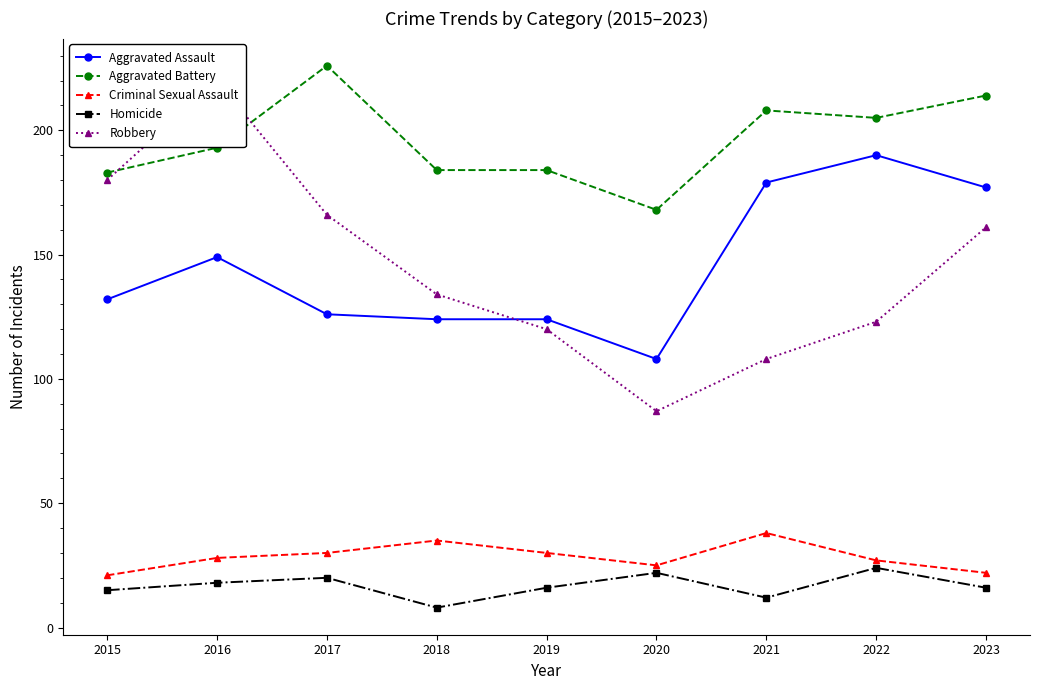

How many data points in Aggravated Assault are less than 132?

4